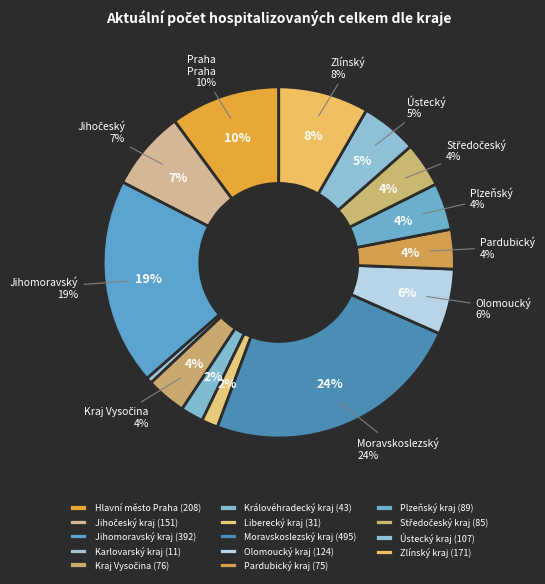

What is the total percentage of Ústecký kraj and Středočeský kraj?

9.3%